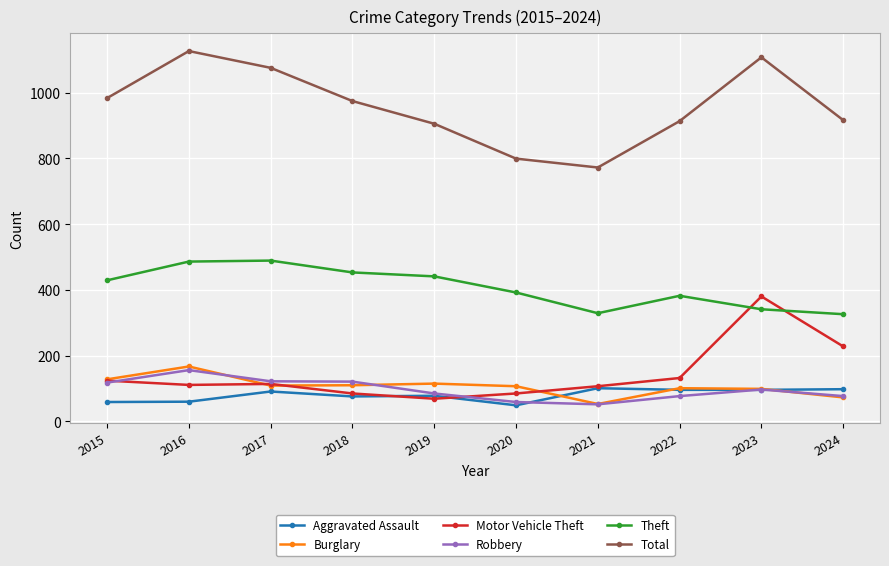

In Theft, how many points are lower than both neighbors (excluding endpoints)?

1